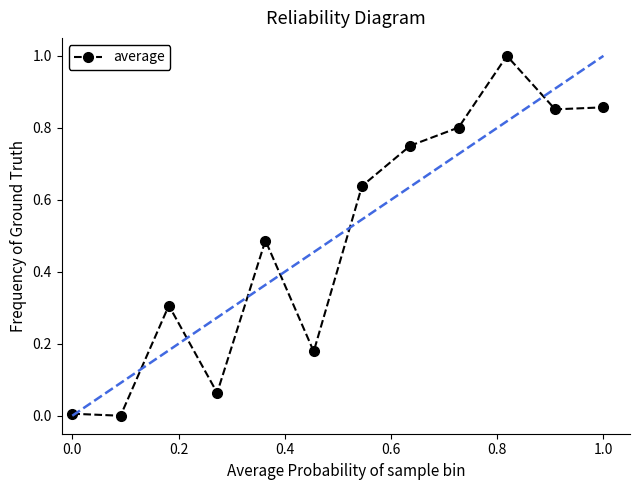

What is the value of the 10th point from the left?

1.0